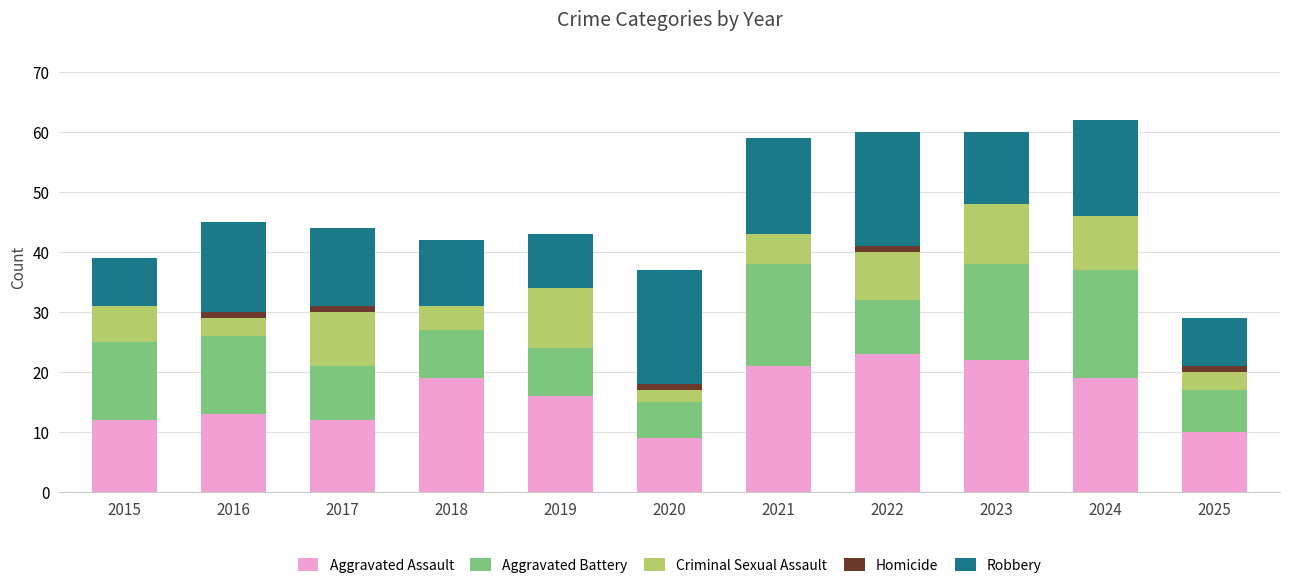

What is the sum of all Aggravated Assault values?

176